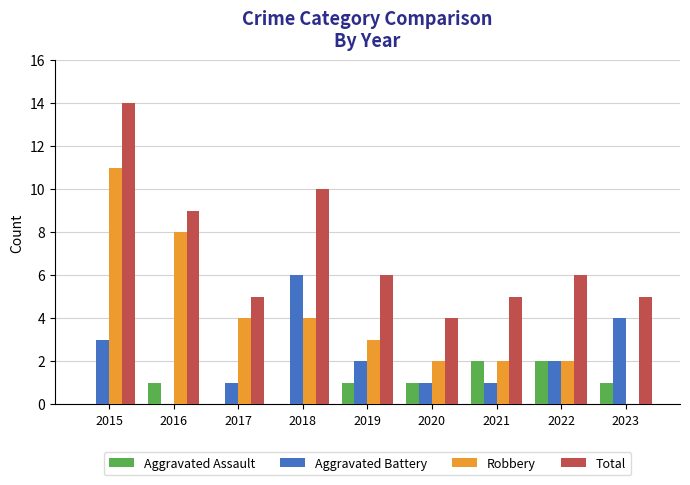

The Aggravated Assault series shows 0 at 2022. True or false?

False